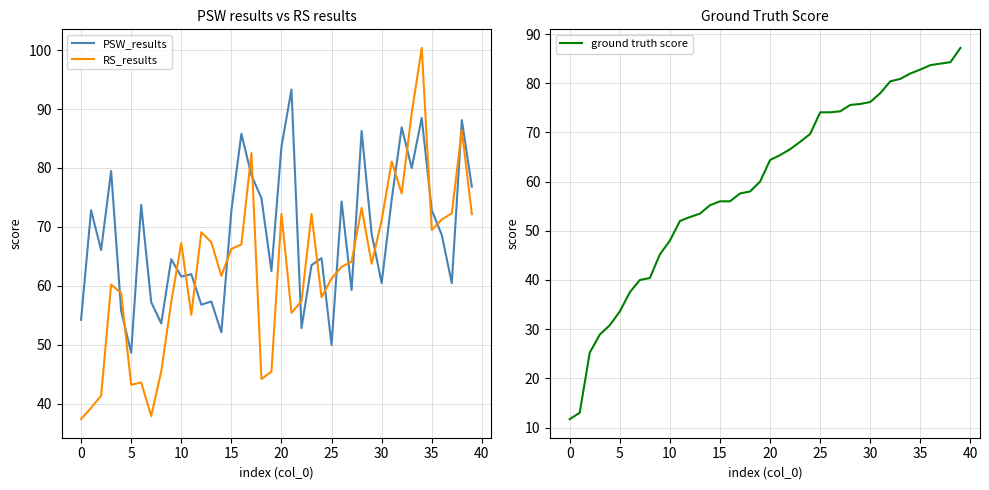

At which label is PSW_results closest to 70?

29